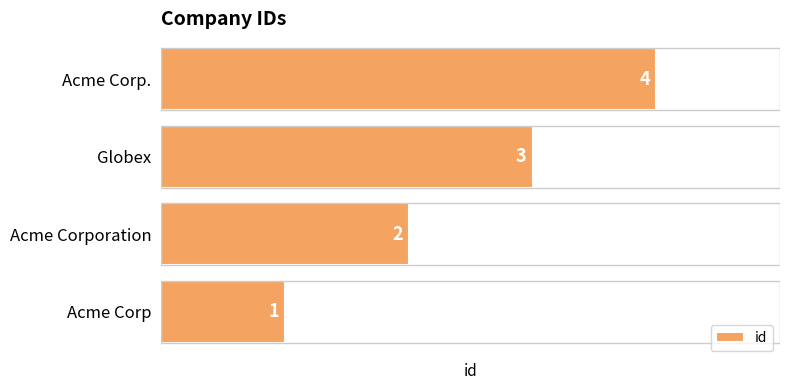

Are the bars grouped side by side (vs. stacked)?

No